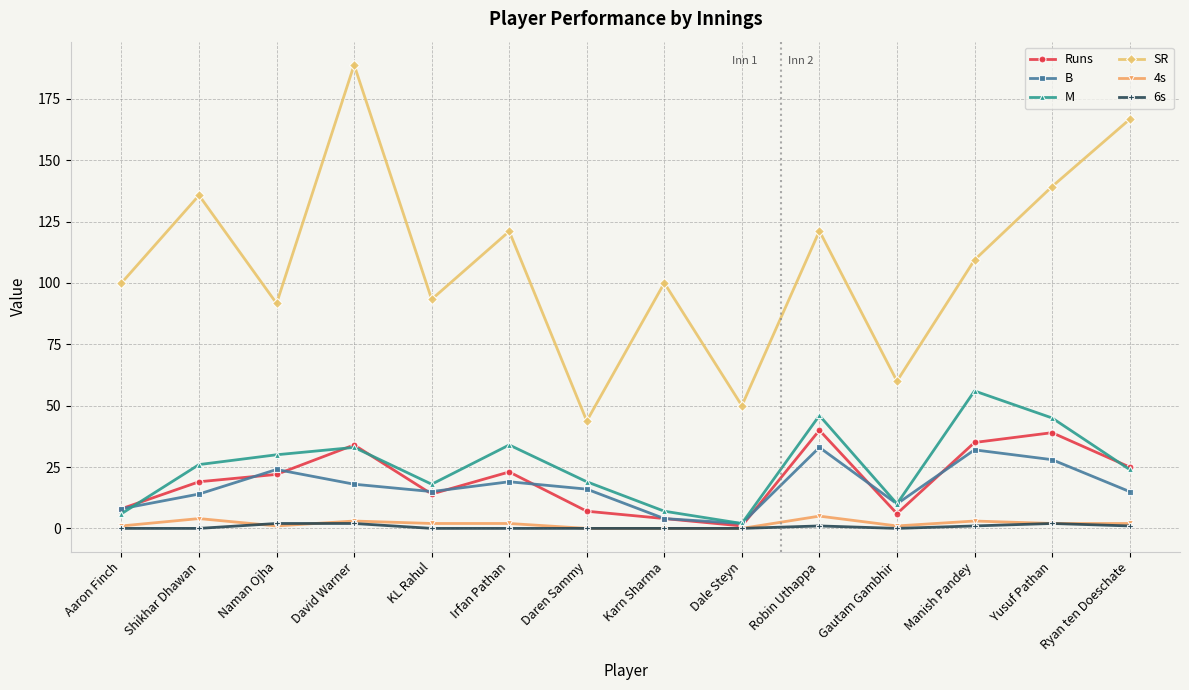

True or false: M and SR cross at least once.

False